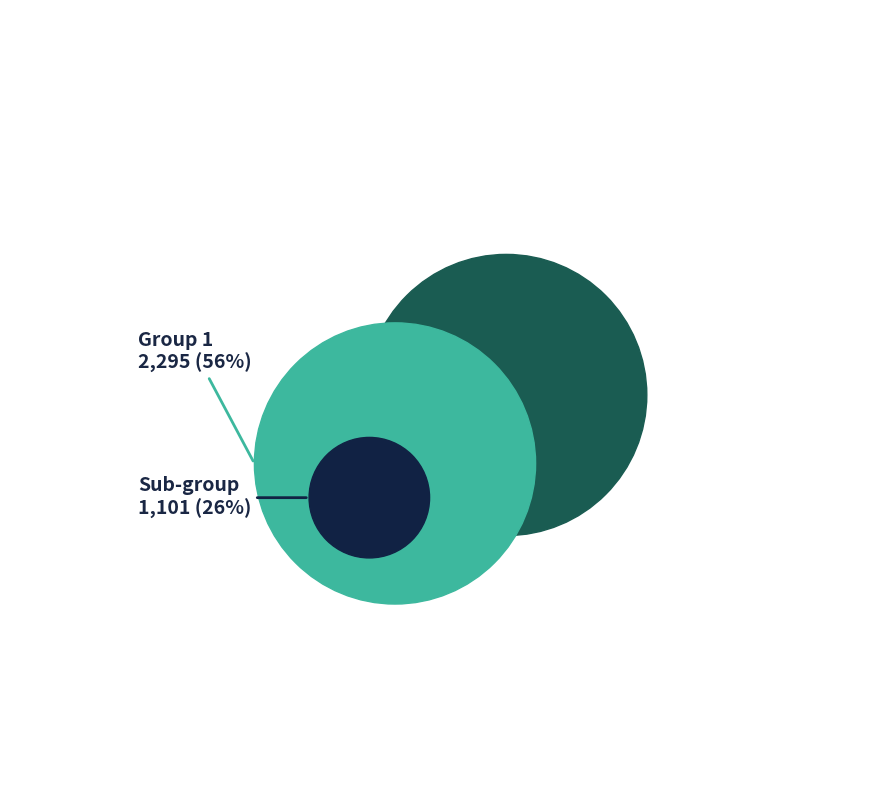

True or false: 0 accounts for 1% of the total.

False